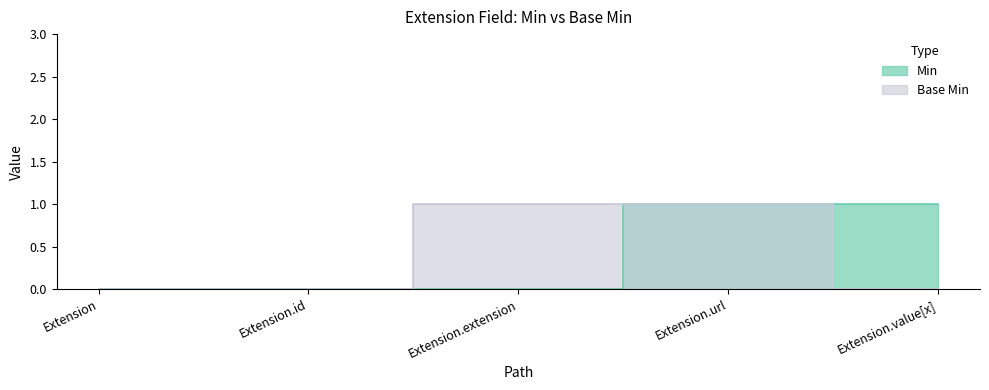

What is the sum of all Min values?

2